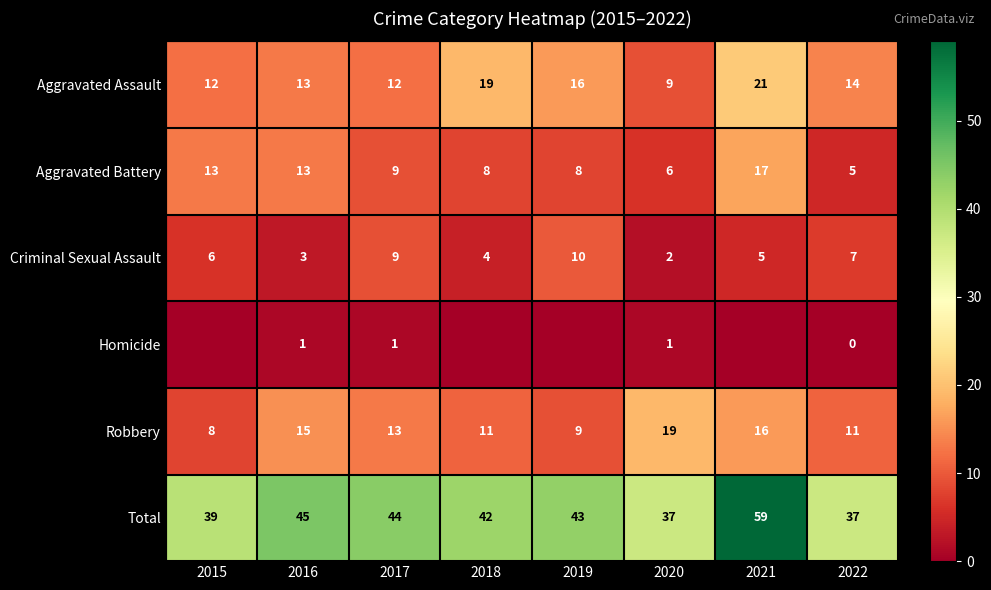

What is the difference between the highest and lowest values at 2016?

44